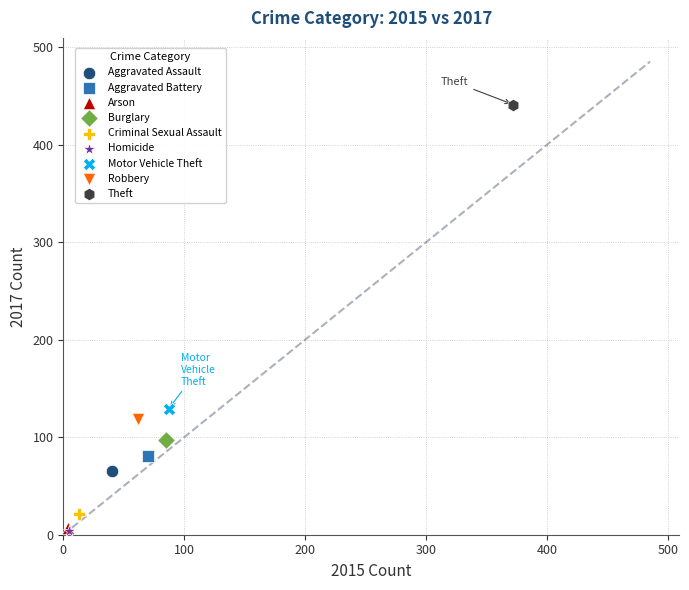

What are all the series names shown in the legend?

Aggravated Assault, Aggravated Battery, Arson, Burglary, Criminal Sexual Assault, Homicide, Motor Vehicle Theft, Robbery, Theft